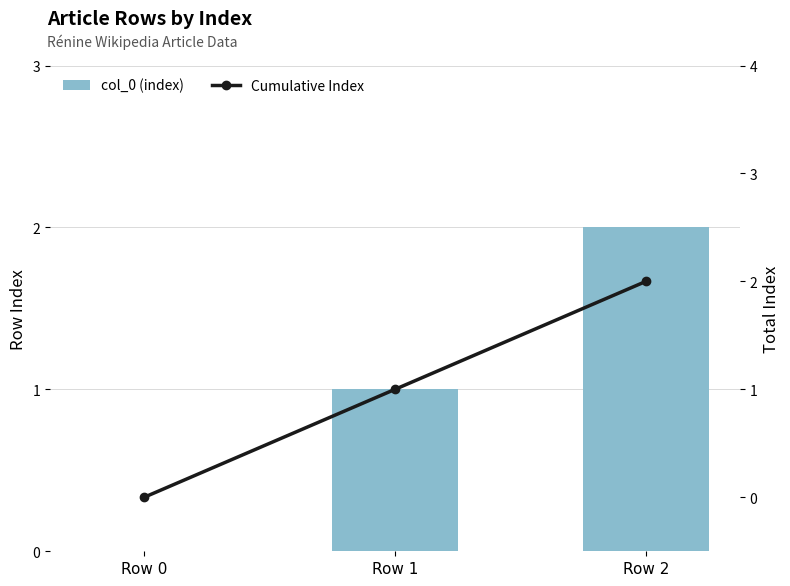

What is the maximum value shown in the chart?

2